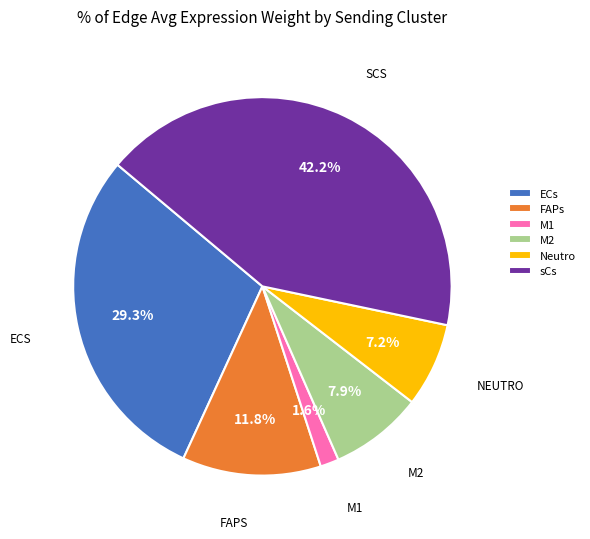

Which slice is the smallest?

M1